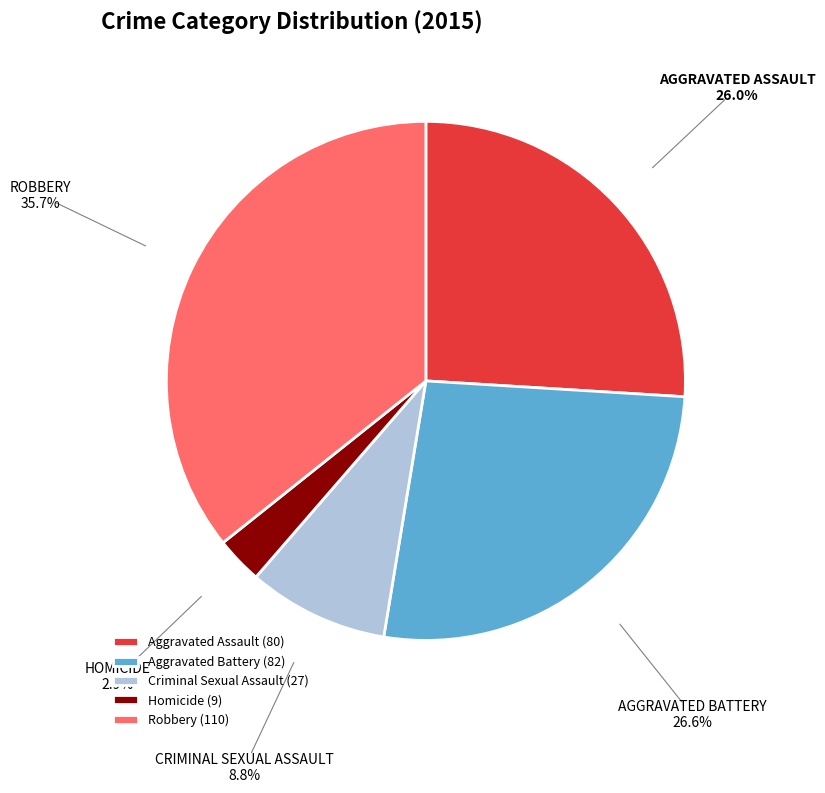

How many slices are in this pie chart?

5